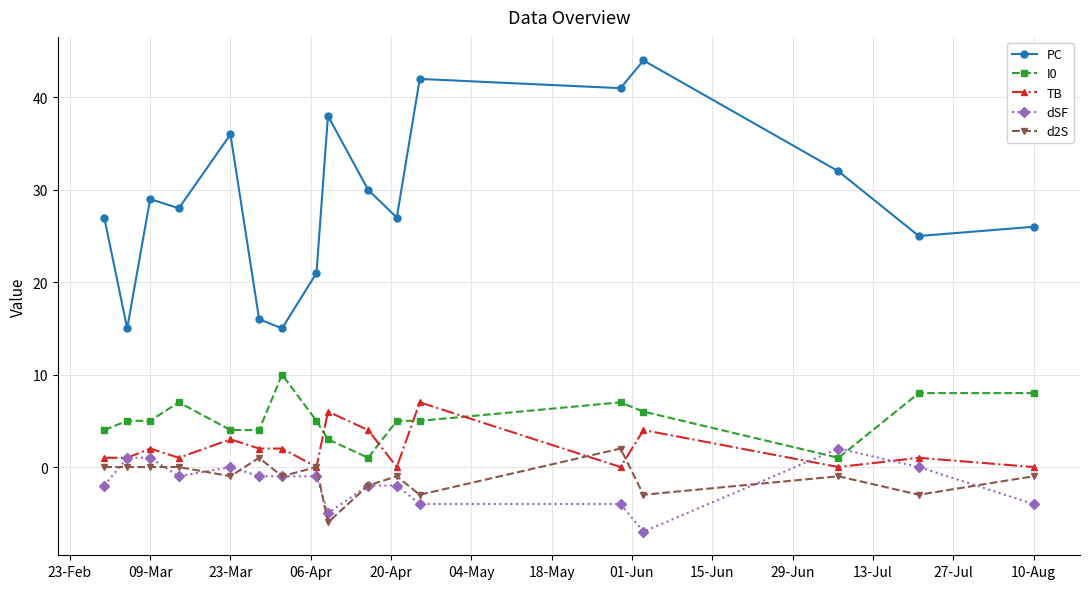

Reading left to right, what are all the values shown in this chart?

PC: 27	15	29	28	36	16	15	21	38	30	27	42	41	44	32	25	26
I0: 4	5	5	7	4	4	10	5	3	1	5	5	7	6	1	8	8
TB: 1	1	2	1	3	2	2	0	6	4	0	7	0	4	0	1	0
dSF: -2	1	1	-1	0	-1	-1	-1	-5	-2	-2	-4	-4	-7	2	0	-4
d2S: 0	0	0	0	-1	1	-1	0	-6	-2	-1	-3	2	-3	-1	-3	-1